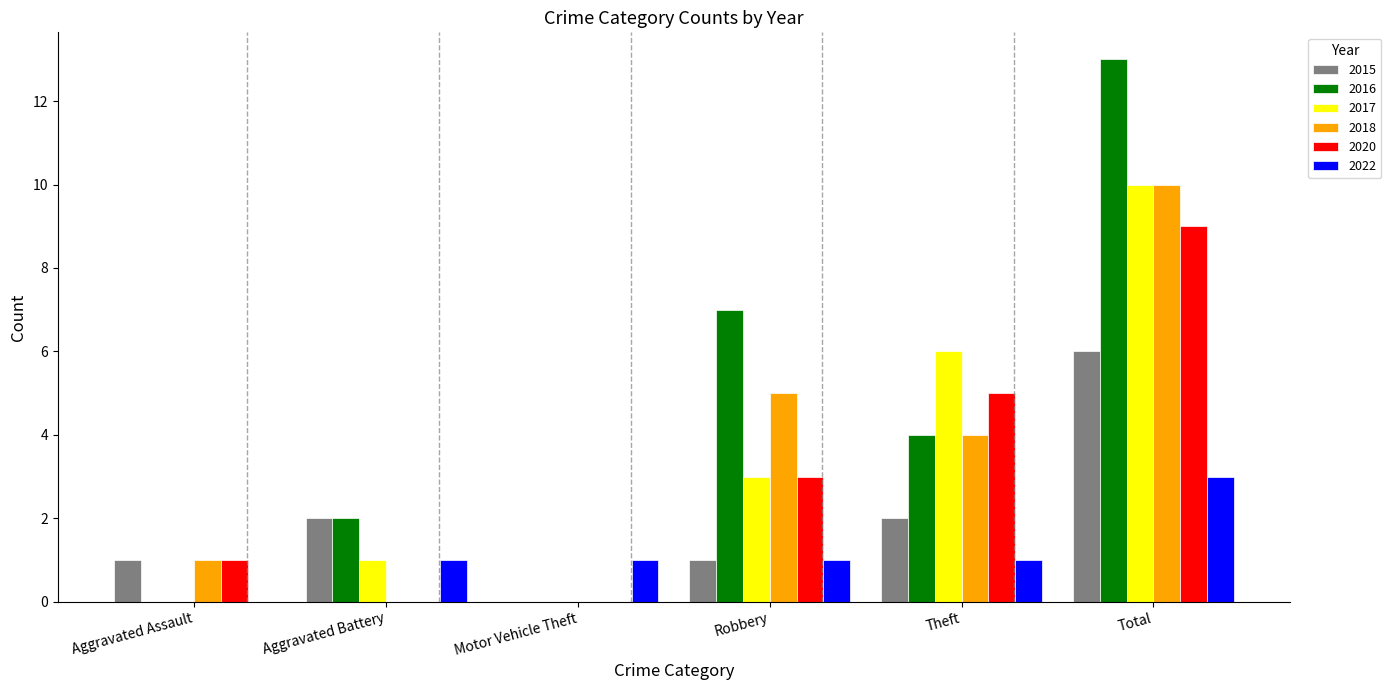

Is the value of 2018 at Robbery greater than the value of 2017 at Aggravated Assault?

Yes